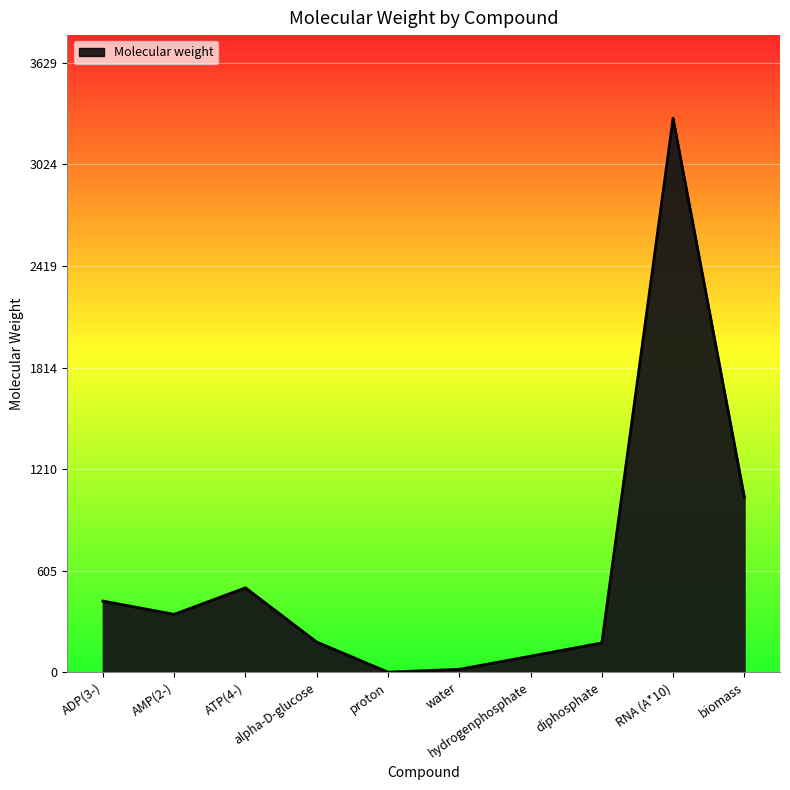

How many categories are shown in the chart?

10